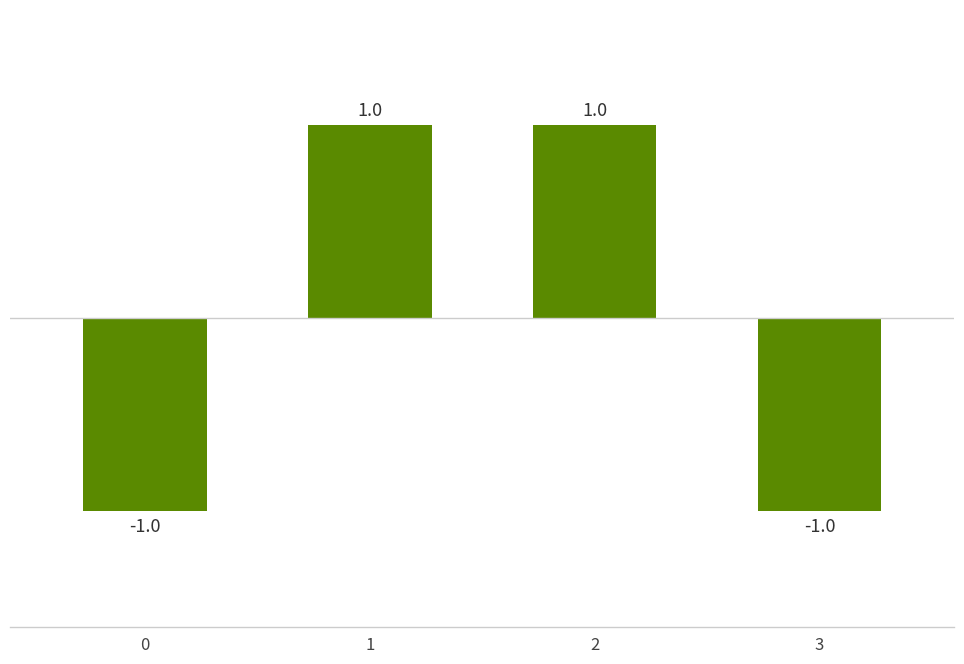

What is the difference between the maximum and minimum values?

2